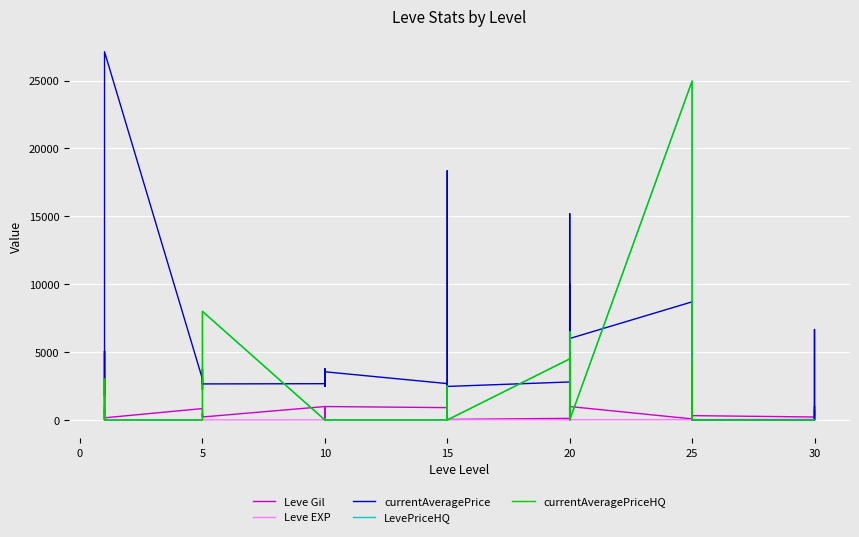

Reading left to right, list all the values displayed in this chart.

Leve Gil: 113	160	160	112	690	160	840	220	220	220	460	220	990	880	90	880	990	990	910	910	40	910	910	40	120	960	990	600	960	990	80	150	830	390	10	320	220	730	530	240
Leve EXP: 630	1	1	630	1	1	6	5	5	5	8	5	9	6	13	6	9	9	18	18	13	18	18	13	17	12	14	21	12	14	16	69	21	36	58	28	52	67	26	36
currentAveragePrice: 1850	2494	5071	458	2226	27125	3011	2680	2662	3767	2230	2656	2673	2496	3775	2495	2470	3550	2680	1380	2497	2236	18363	2471	2800	4497	10000	6500	15199	6000	8702	0	0	2361	1996	0	0	6666	0	1000
LevePriceHQ: 3006	0	0	950	0	0	0	0	0	0	4450	8000	0	0	0	99	0	0	0	2500	0	0	0	0	4500	4994	0	6500	0	0	24967	0	0	4041	0	0	0	0	0	0
currentAveragePriceHQ: 3006	0	0	950	0	0	0	0	0	0	4450	8000	0	0	0	99	0	0	0	2500	0	0	0	0	4500	4994	0	6500	0	0	24967	0	0	4041	0	0	0	0	0	0